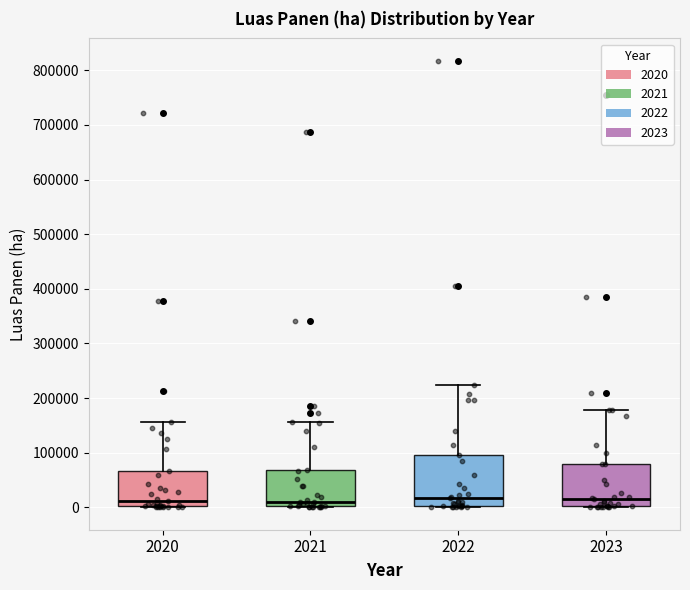

Reading left to right, transcribe this box plot: for each box, give where its median line is, the range the box spans, and where its two whiskers end, as read against the y-axis. The values are not printed on the chart, so give them approximately, as read against the axis.

2020: median 10000, box 0 to 70000, whiskers 0 to 160000
2021: median 10000, box 0 to 70000, whiskers 0 to 160000
2022: median 20000, box 0 to 100000, whiskers 0 to 220000
2023: median 20000, box 0 to 80000, whiskers 0 to 180000